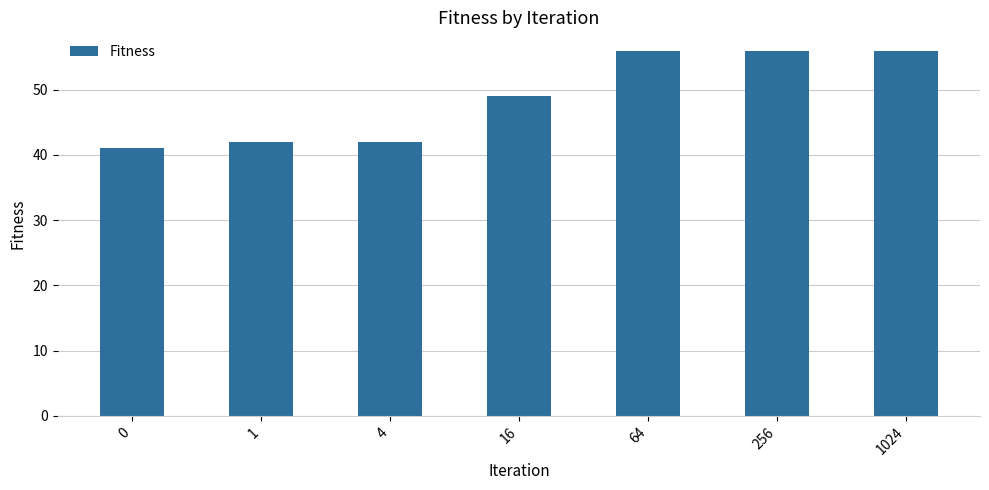

What is the value of the 5th bar from the left?

56